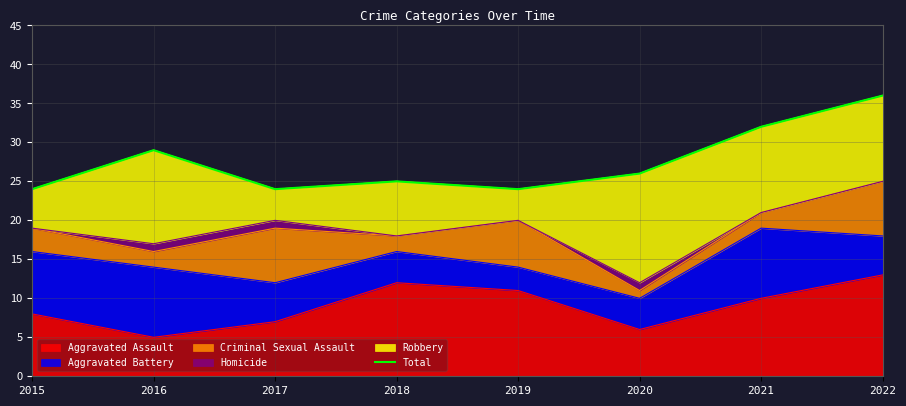

What is the value of the 2nd point from the left?

29